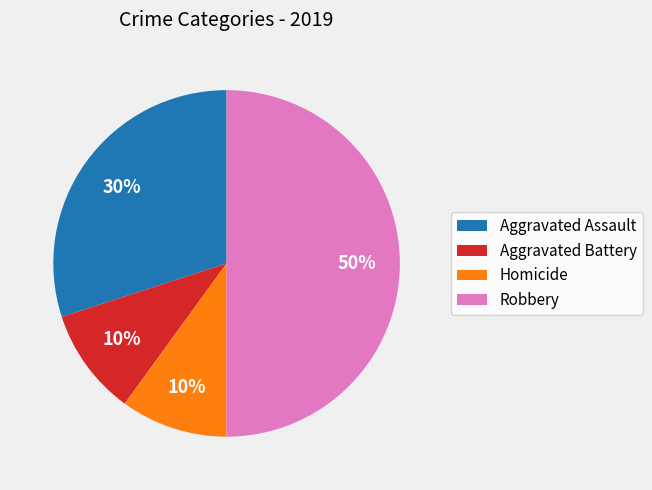

The Aggravated Assault slice represents 30% of the pie. True or false?

True